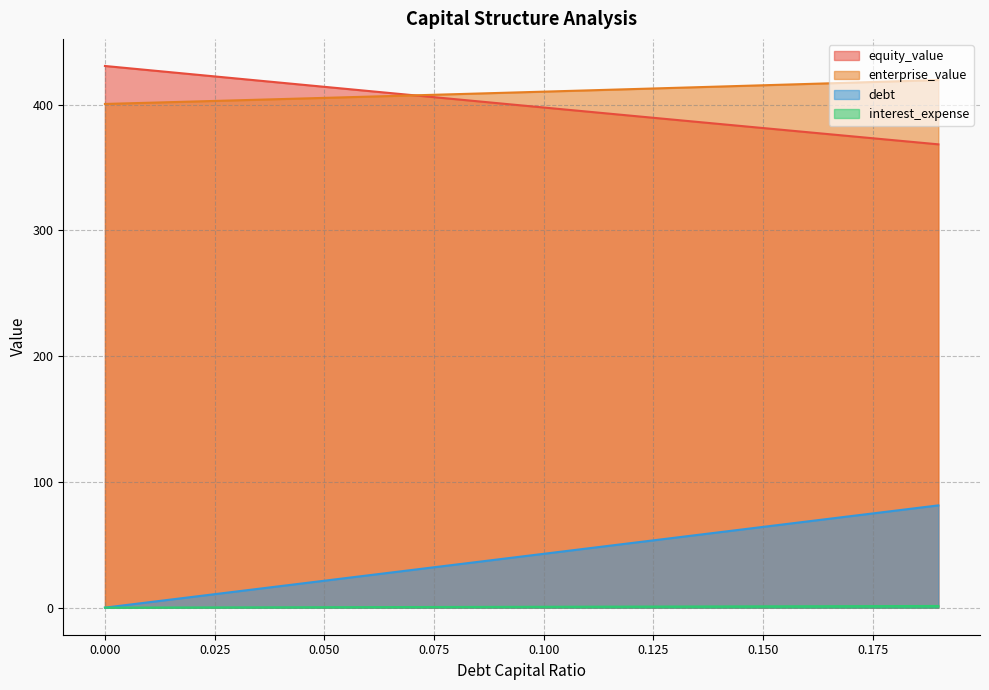

At how many categories does at least one series exceed 245?

20